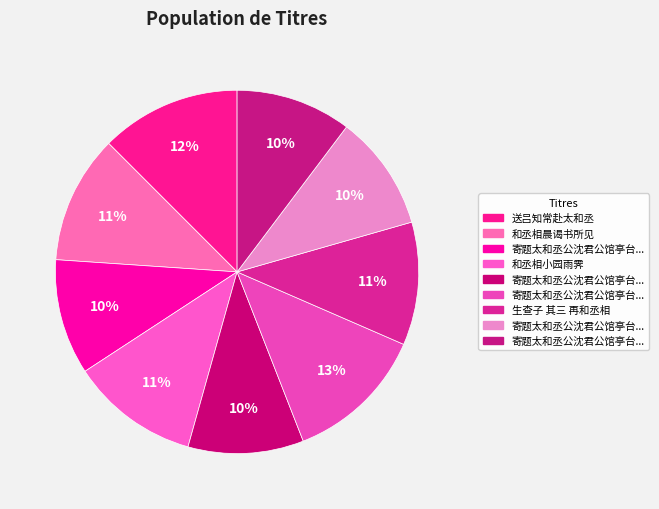

How many slices are in this pie chart?

9